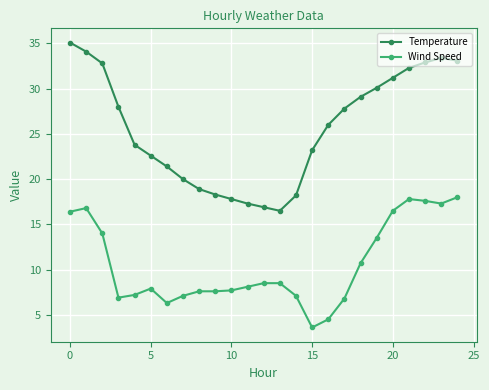

How many interior local valleys does the Temperature series have?

1